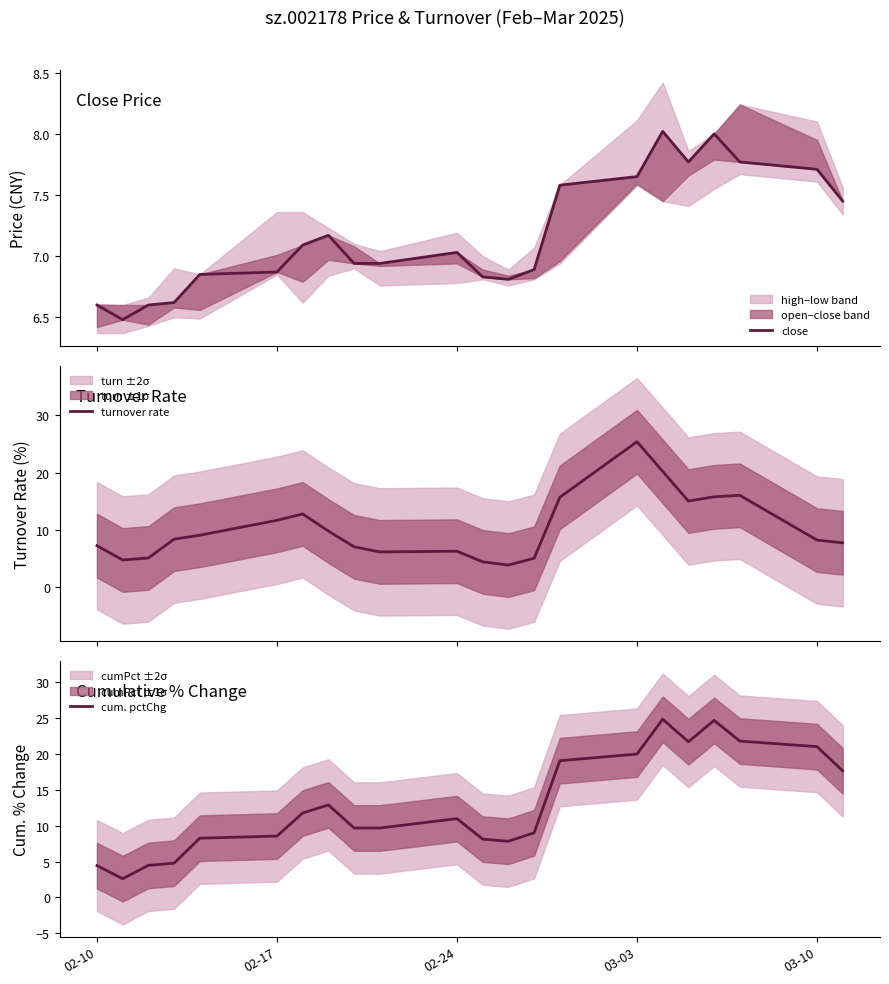

What is the highest value of the turnover rate series?

25.4